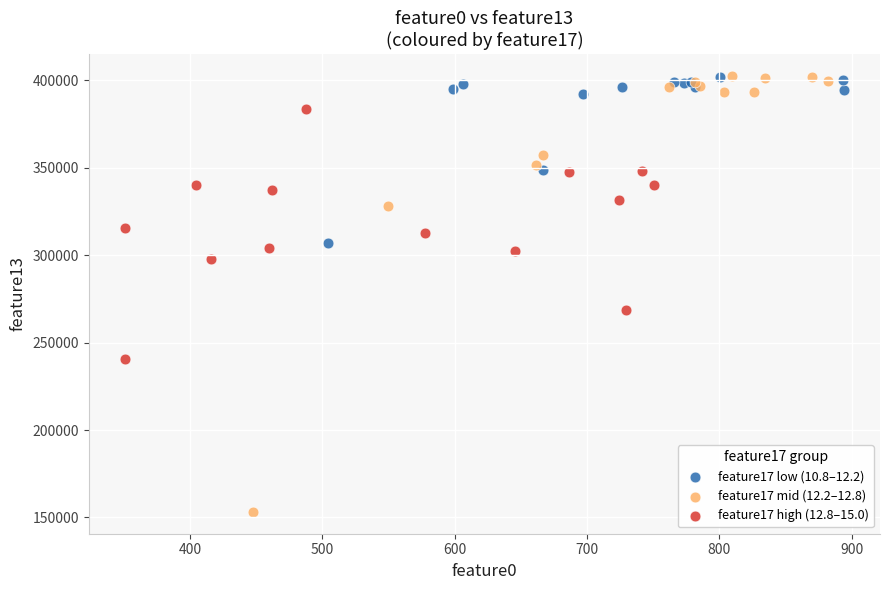

Which series has the widest spread of Y values?

feature17 mid (12.2–12.8)